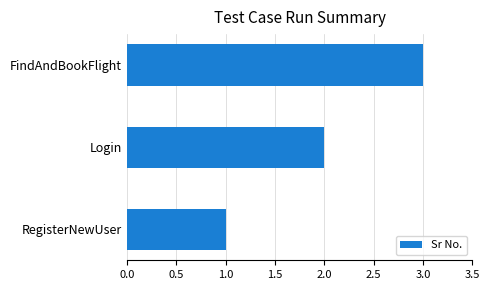

What is the change in value from RegisterNewUser to Login?

+1